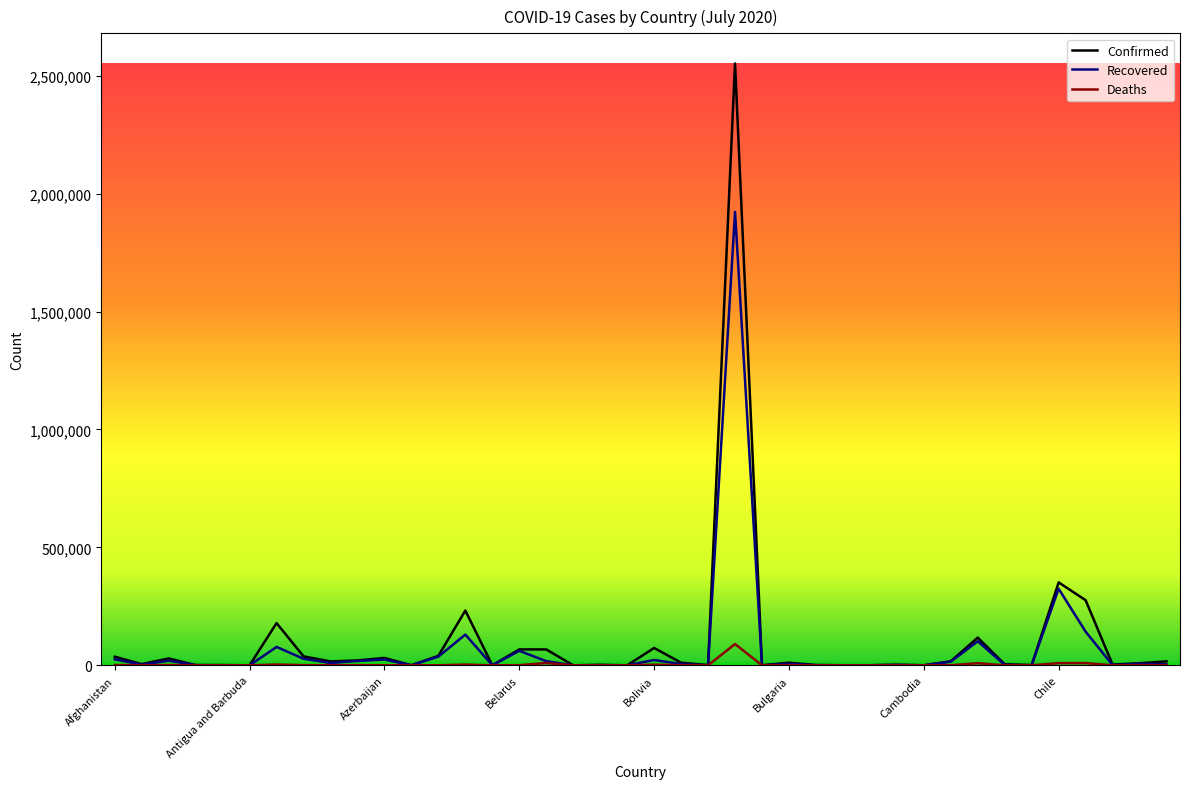

What is the difference between the maximum and second lowest values in the Deaths series?

90134